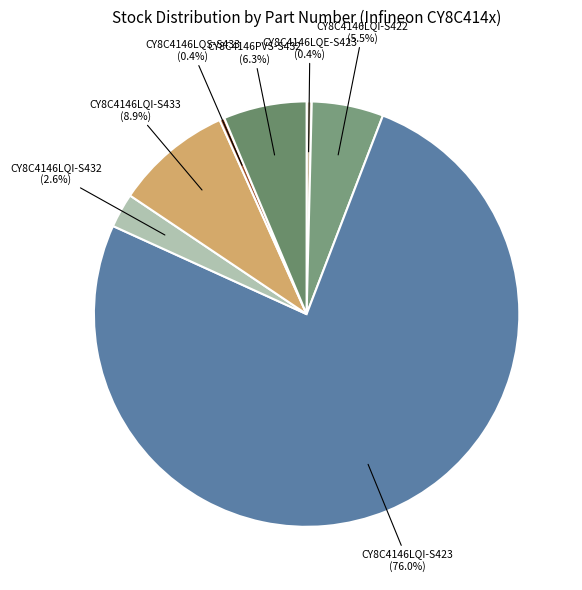

The CY8C4146LQE-S423 slice represents 0% of the pie. True or false?

True